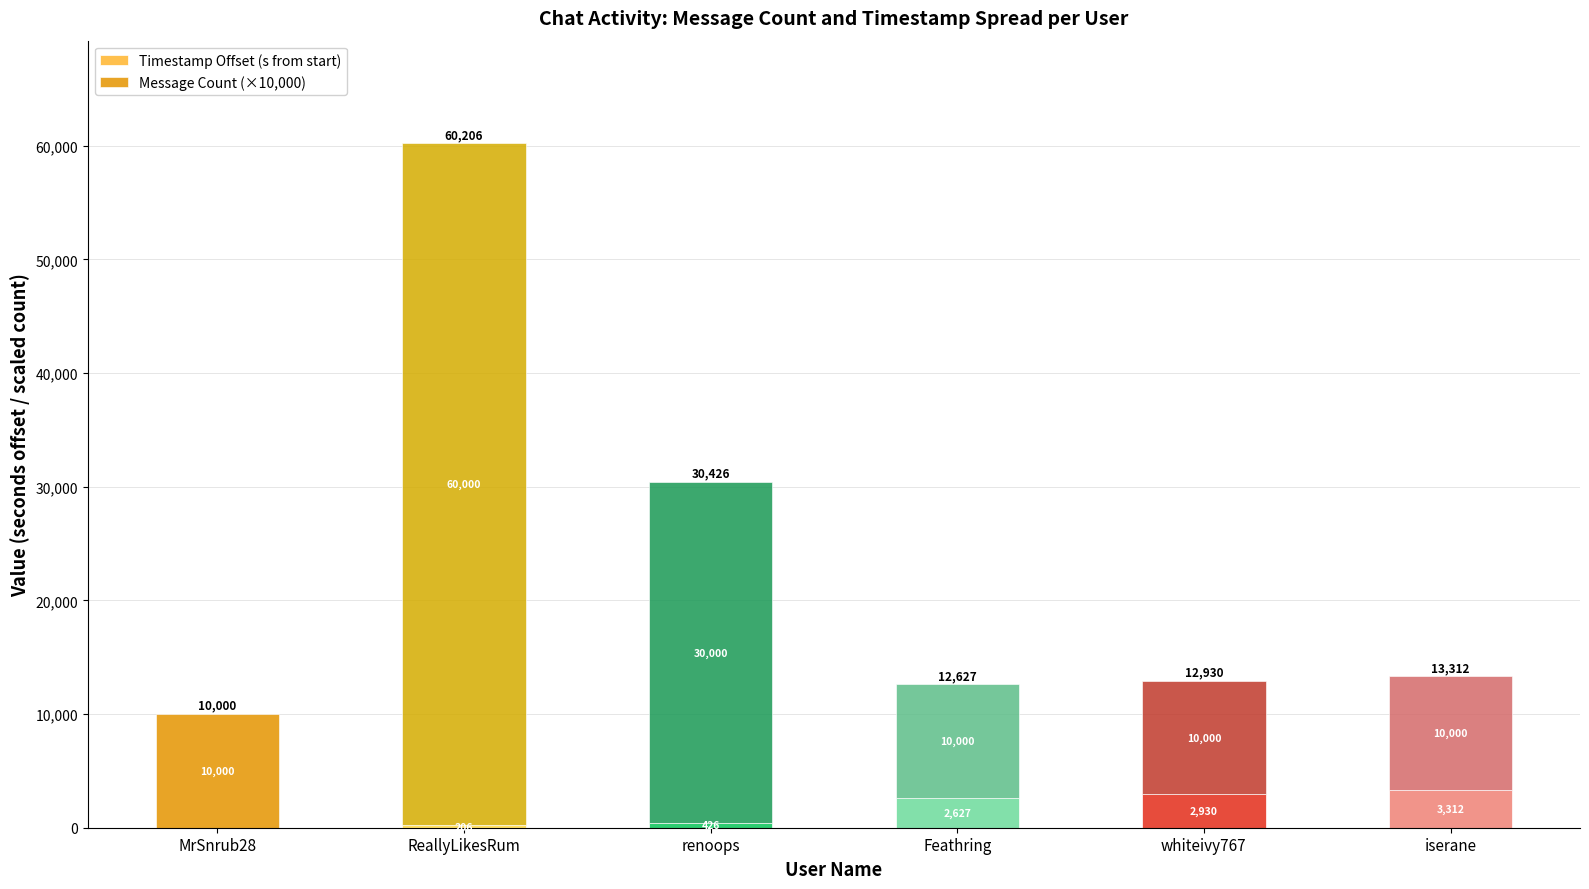

At which label is Timestamp Offset (s from start) closest to 1656?

Feathring